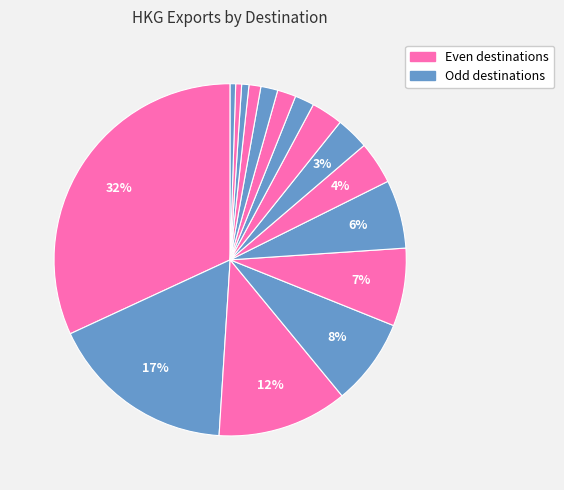

Rank the categories by value from highest to lowest.

CHN, GBR, NLD, USA, SGP, MYS, KOR, DEU, JPN, CAN, BRA, FRA, AUS, ITA, MEX, ESP